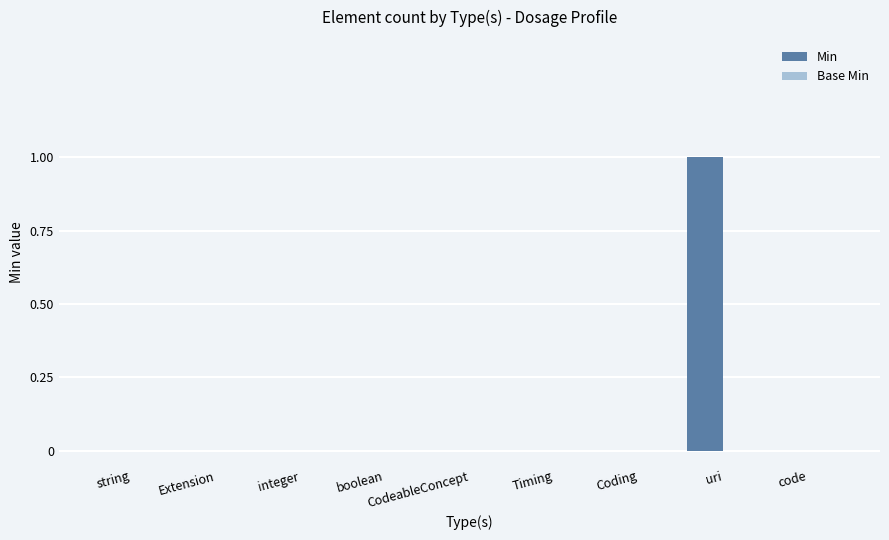

The chart shows a value of 0 at Timing. True or false?

True